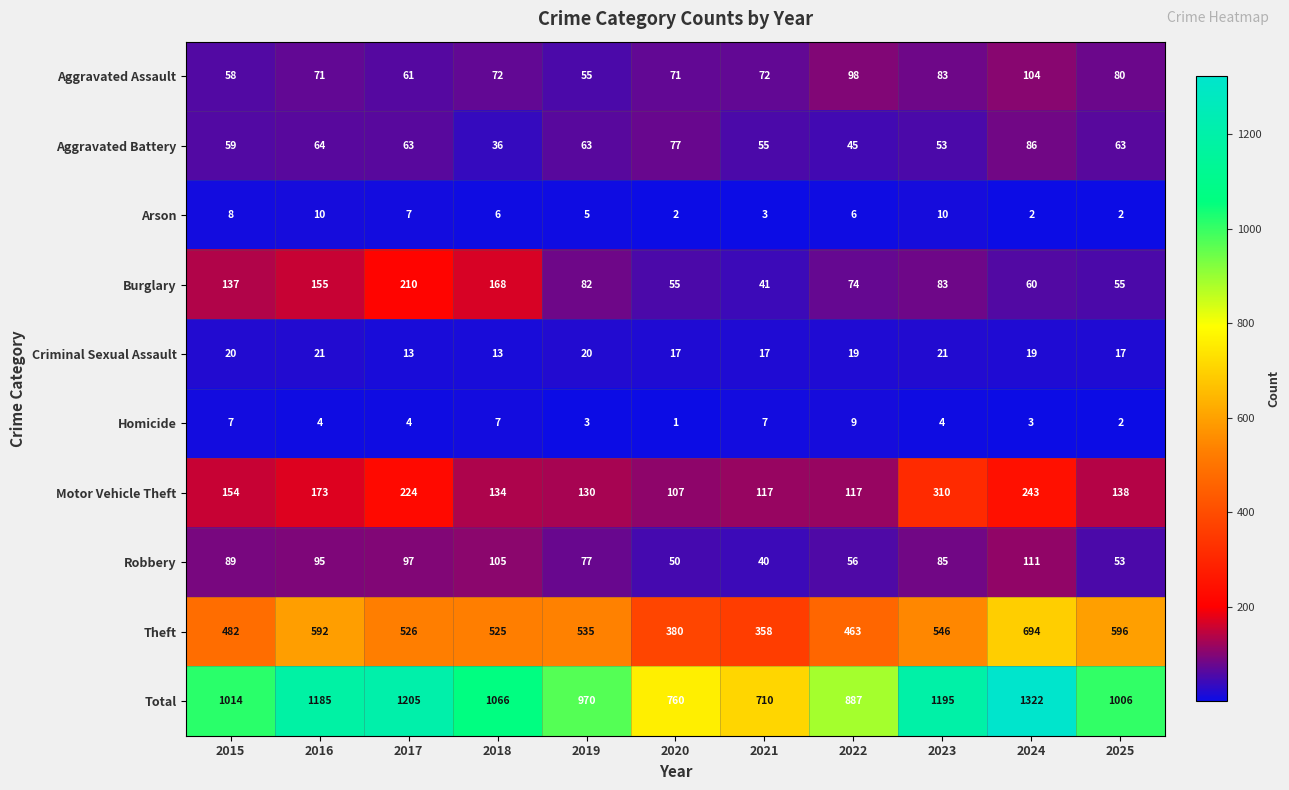

What is the difference between the second highest and second lowest values in the Burglary series?

113